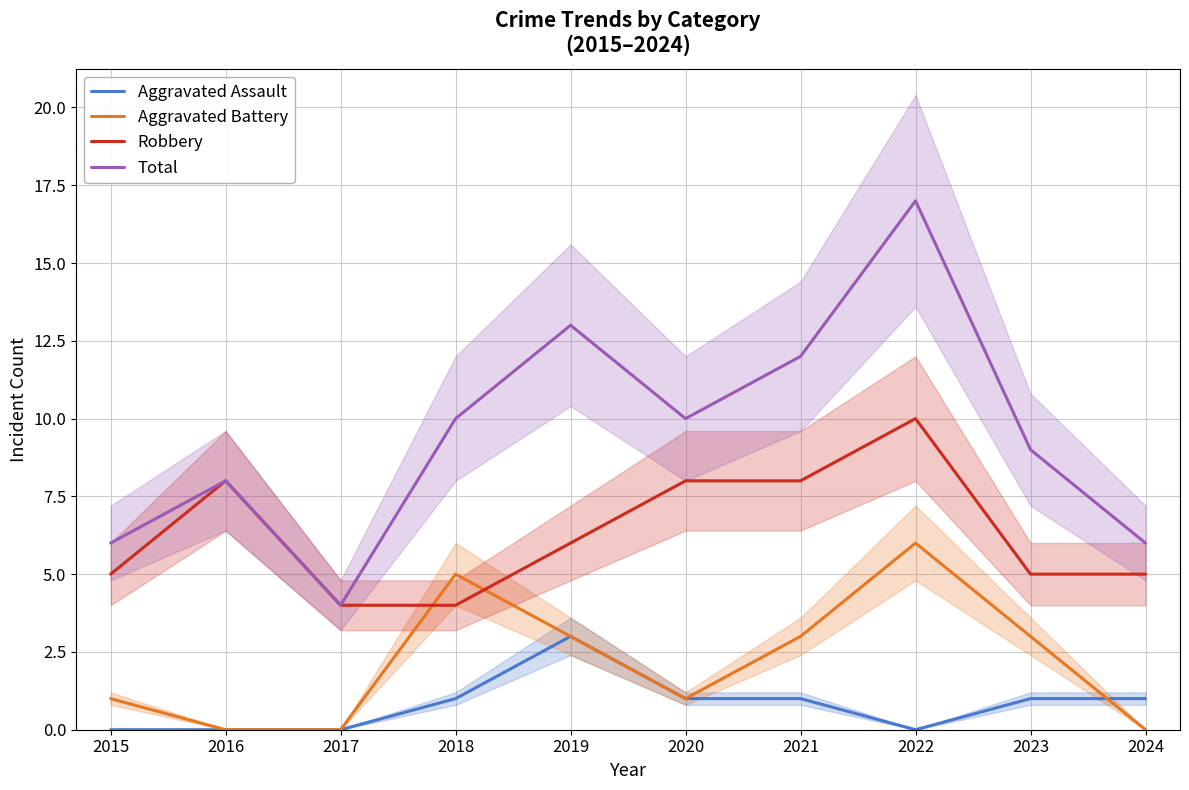

What is the average value of the Aggravated Battery series?

2